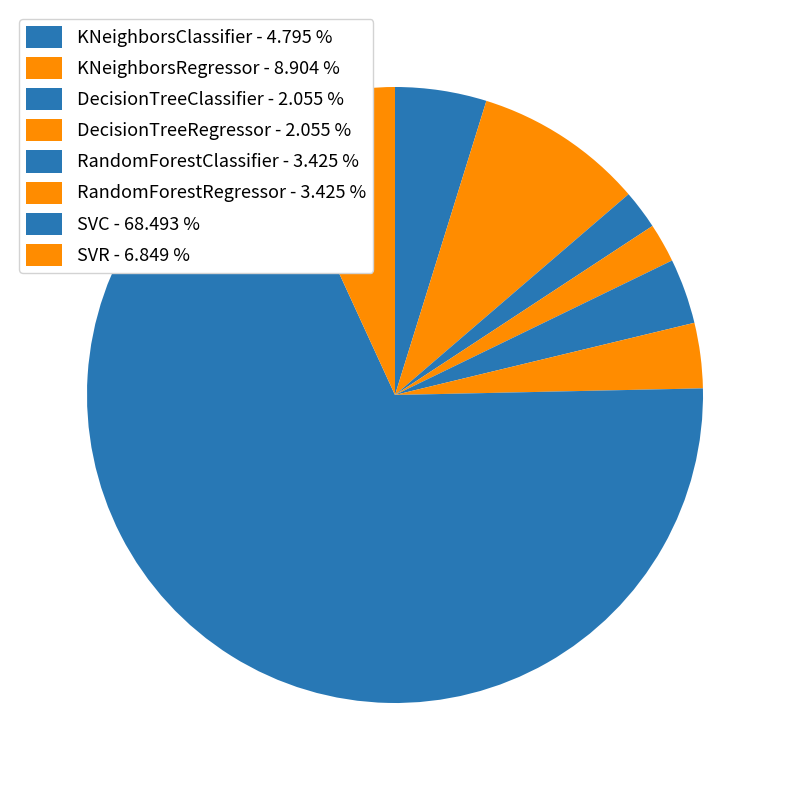

Which slice is the smallest?

DecisionTreeClassifier